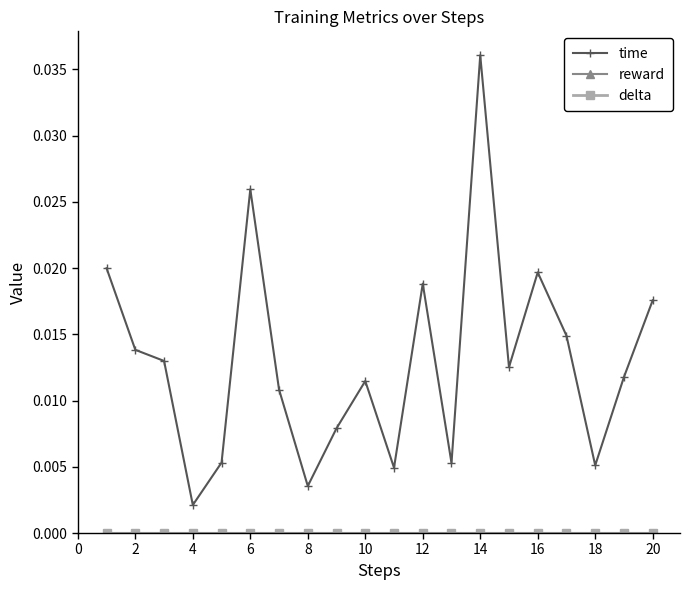

Is this an area chart (filled region under the line)?

No